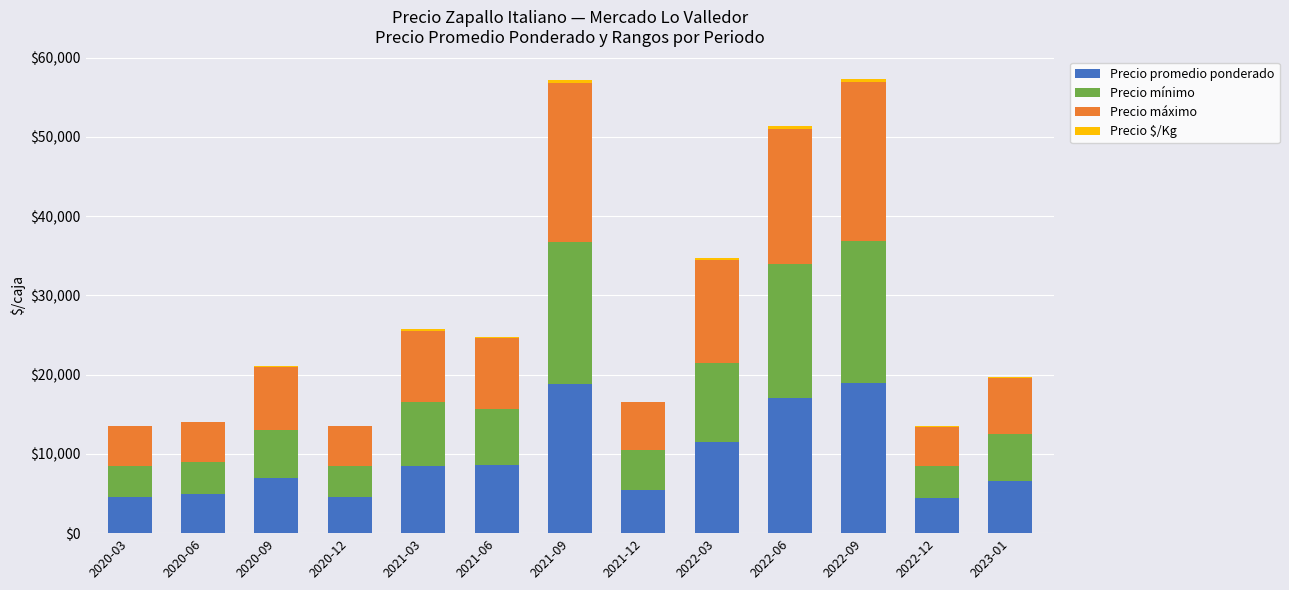

Are the bars horizontal?

No